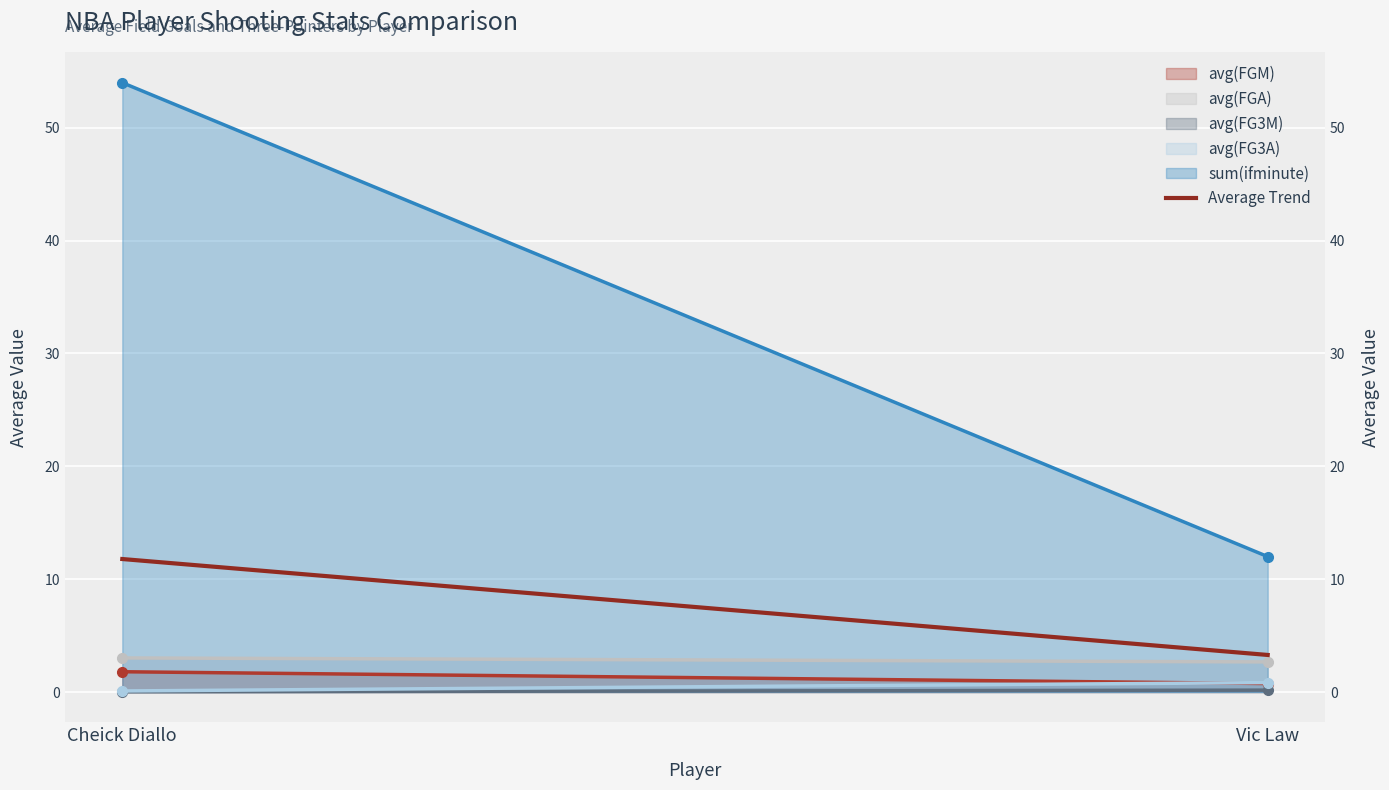

Reading left to right, what are all the values shown in this chart?

11.8	3.3